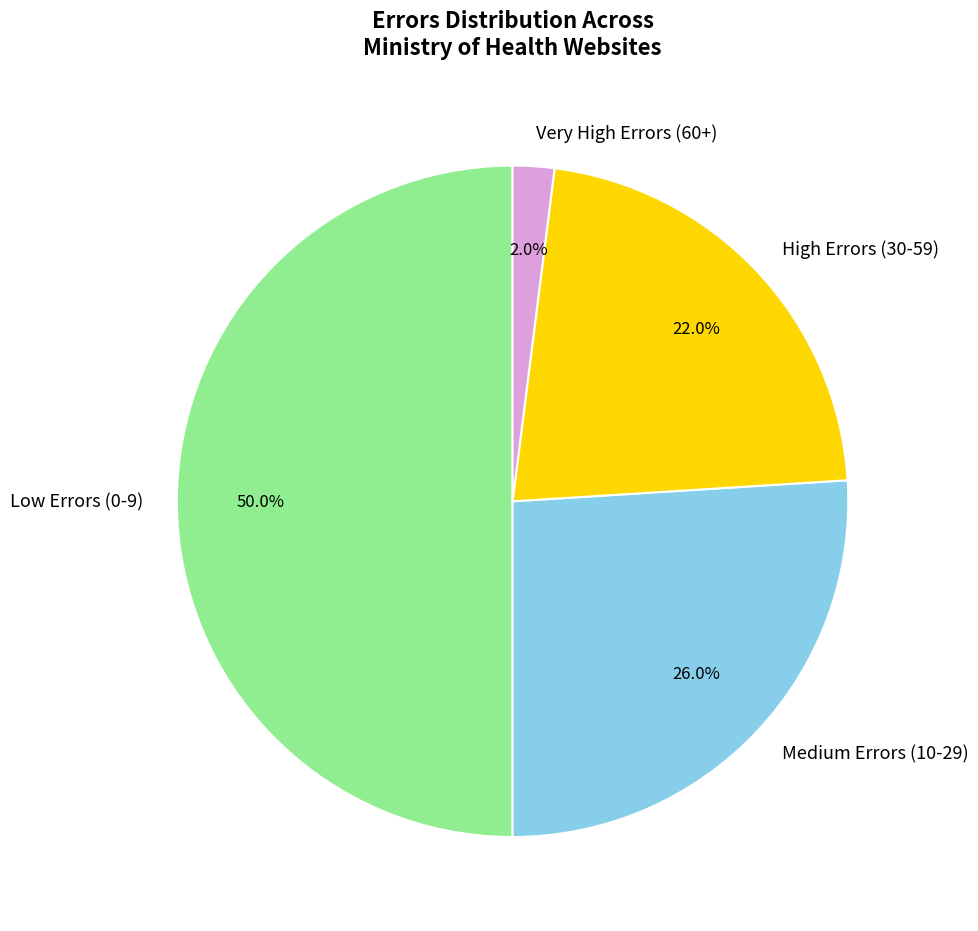

Does Medium Errors (10-29) represent more than half of the total?

No